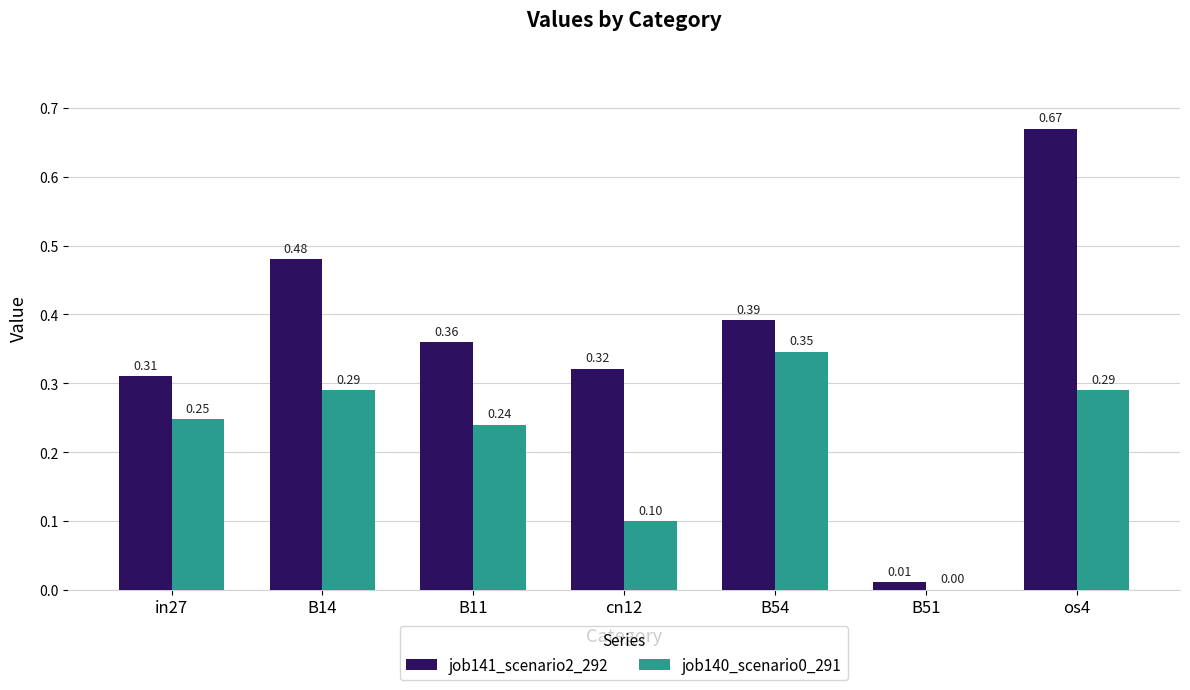

Between B14 and B51, which series saw the biggest shift?

job141_scenario2_292